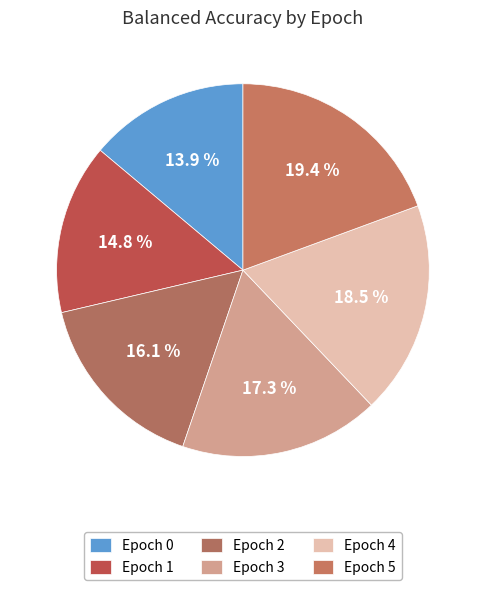

How many slices are in this pie chart?

6